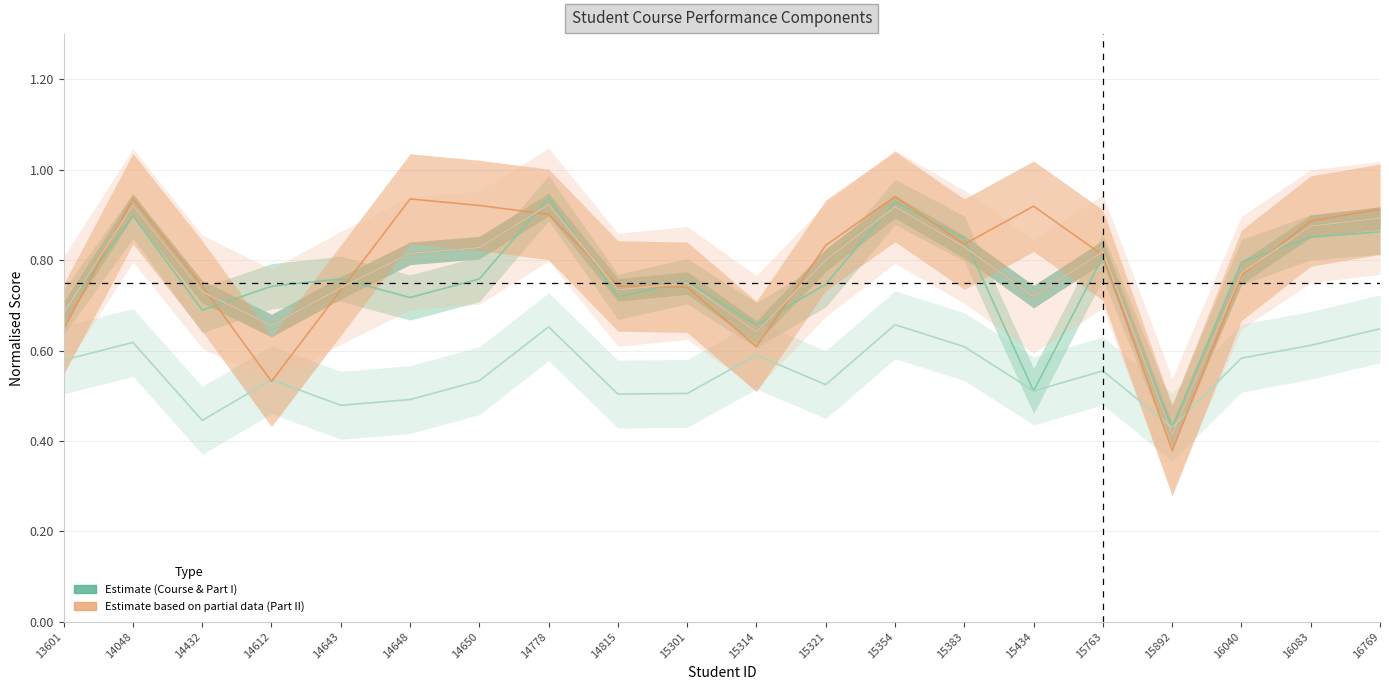

Reading left to right, extract all data points from this chart.

Course total (Real)_y: 0.7	0.9	0.7	0.7	0.7	0.8	0.8	0.9	0.7	0.7	0.6	0.8	0.9	0.8	0.7	0.8	0.4	0.8	0.9	0.9
Part I total (Real)_x: 0.7	0.9	0.7	0.7	0.8	0.7	0.8	0.9	0.7	0.8	0.7	0.7	0.9	0.8	0.5	0.8	0.4	0.8	0.9	0.9
Exam I total (Real)_x: 0.6	0.6	0.4	0.5	0.5	0.5	0.5	0.7	0.5	0.5	0.6	0.5	0.7	0.6	0.5	0.6	0.4	0.6	0.6	0.6
Part II total (Real)_x: 0.6	0.9	0.7	0.5	0.7	0.9	0.9	0.9	0.7	0.7	0.6	0.8	0.9	0.8	0.9	0.8	0.4	0.8	0.9	0.9
Course Total_y: 0.7	0.9	0.7	0.7	0.7	0.8	0.8	0.9	0.7	0.7	0.6	0.8	0.9	0.8	0.7	0.8	0.4	0.8	0.9	0.9